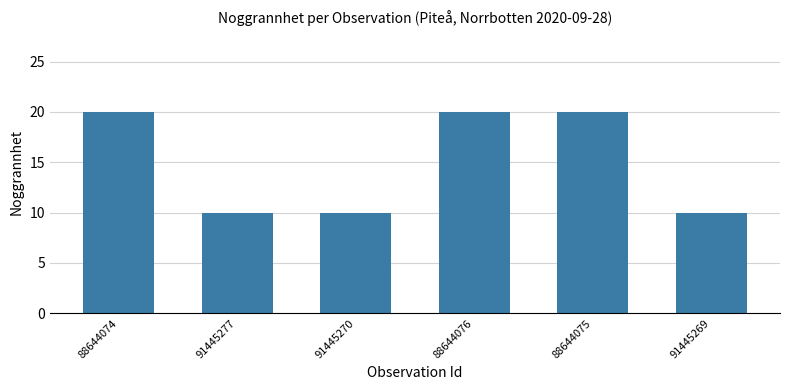

The value at 91445270 is 3. True or false?

False